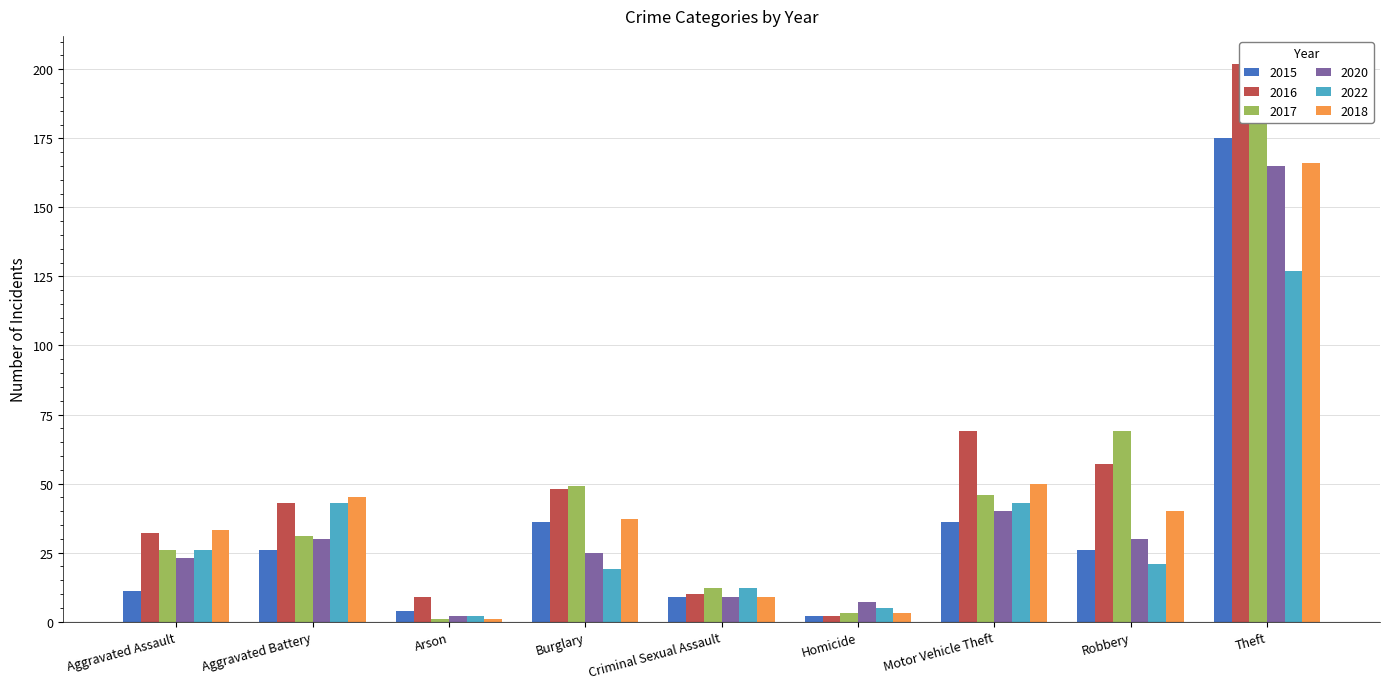

What is the total value across all series at Aggravated Battery?

218